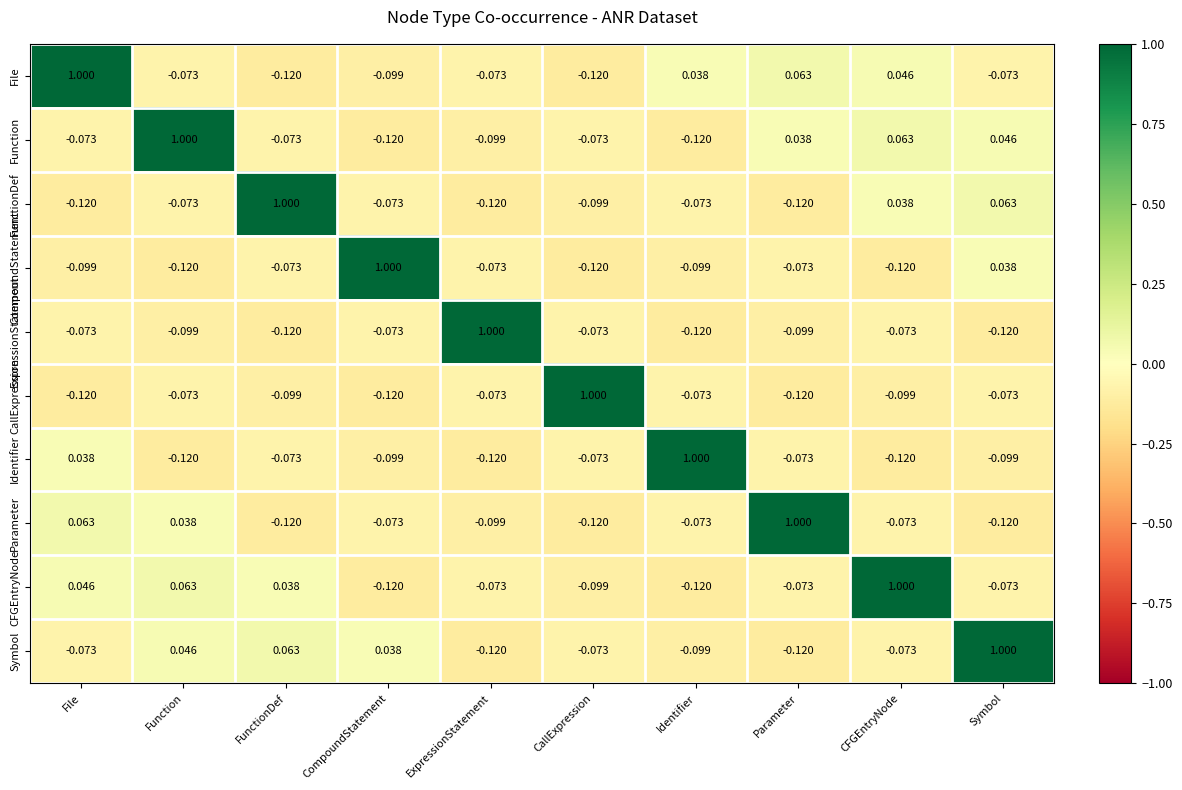

At how many categories does at least one series exceed 0?

10